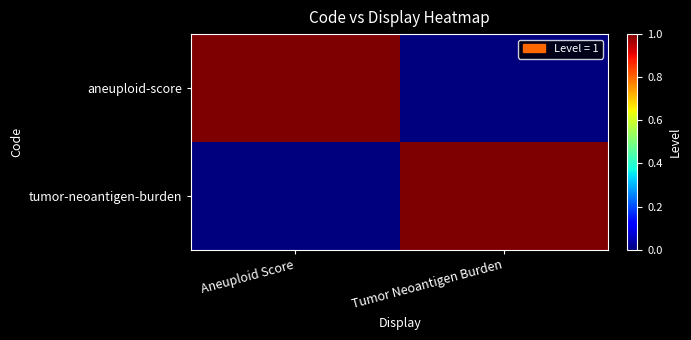

Reading left to right, transcribe all the data shown in this chart.

aneuploid-score: Aneuploid Score=1	Tumor Neoantigen Burden=0
tumor-neoantigen-burden: Aneuploid Score=0	Tumor Neoantigen Burden=1